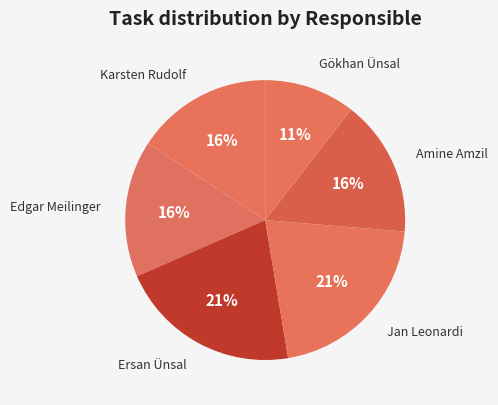

Is it true that Jan Leonardi is 34% of the pie?

False